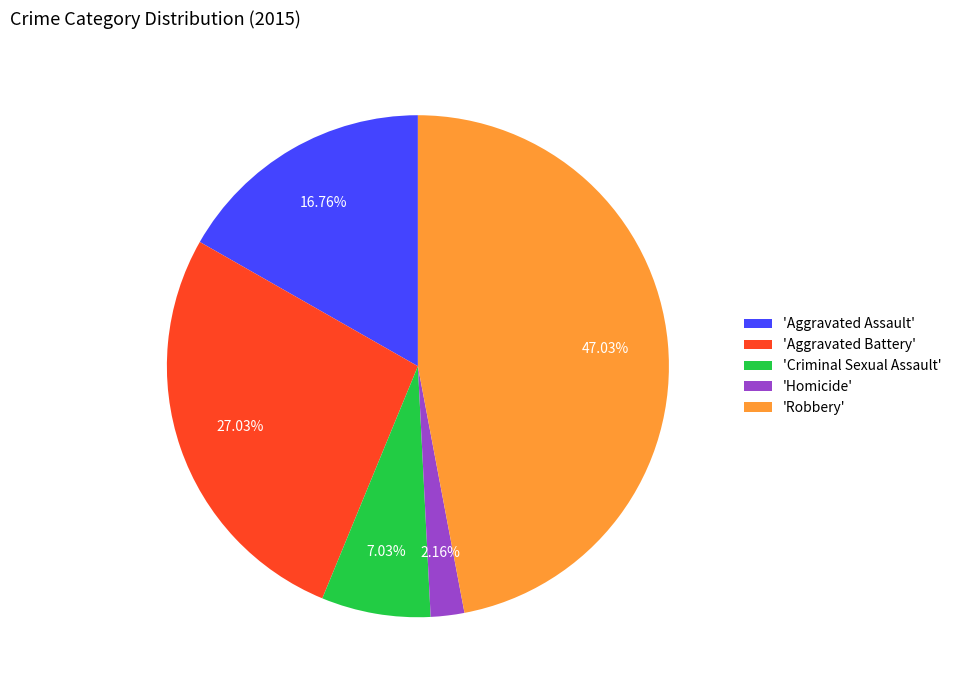

Approximately how many times larger is the value at 'Aggravated Battery' compared to 'Robbery'?

0.6